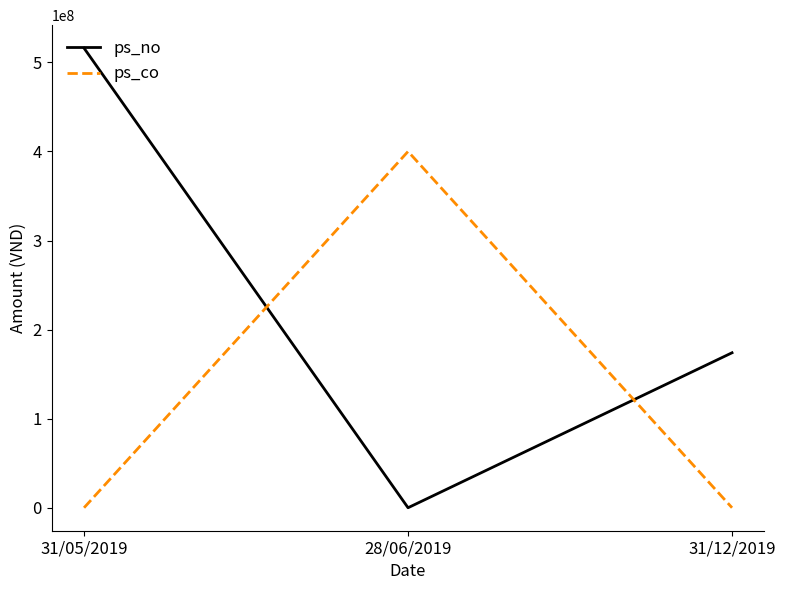

How many series are shown in this chart?

2